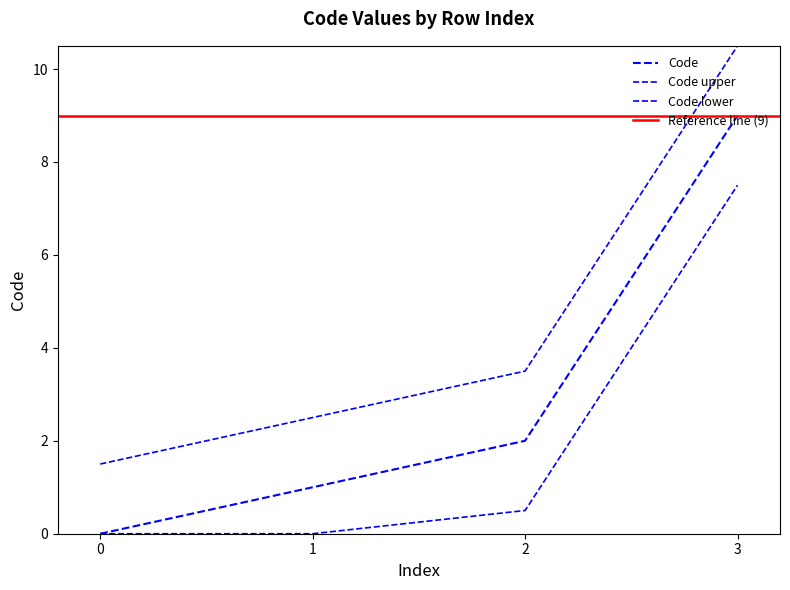

Does the chart display data point markers on the line(s)?

No